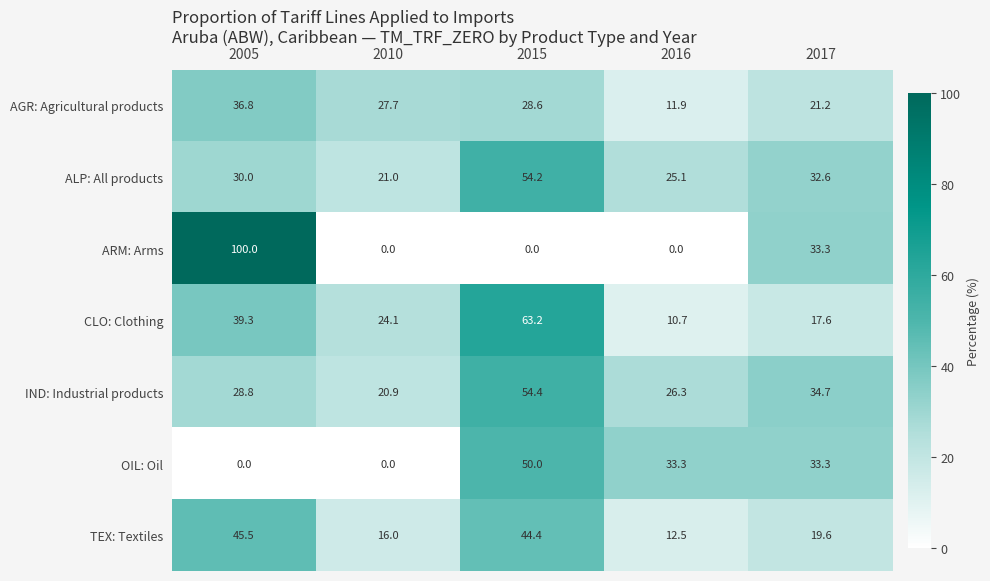

Rank the series by their maximum value, from highest to lowest.

ARM: Arms, CLO: Clothing, IND: Industrial products, ALP: All products, OIL: Oil, TEX: Textiles, AGR: Agricultural products